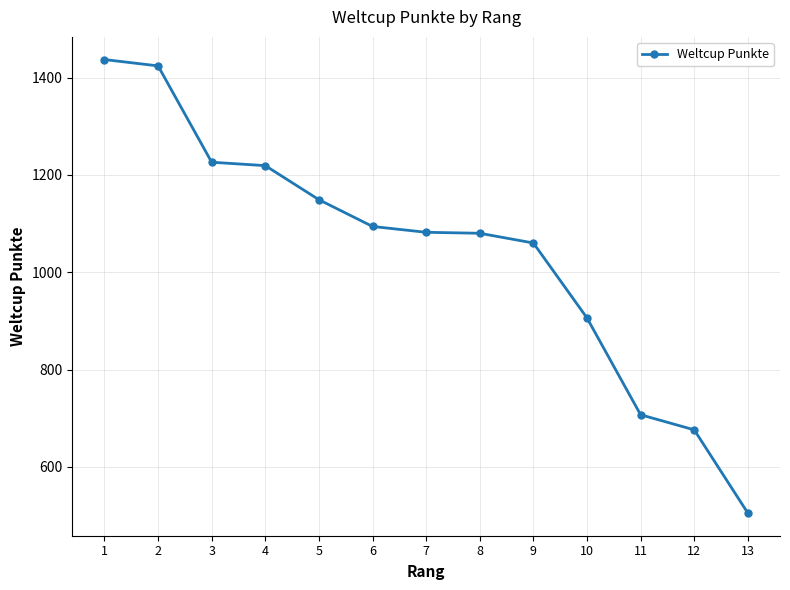

What is the ratio of the value at 1 to the value at 12?

2.1